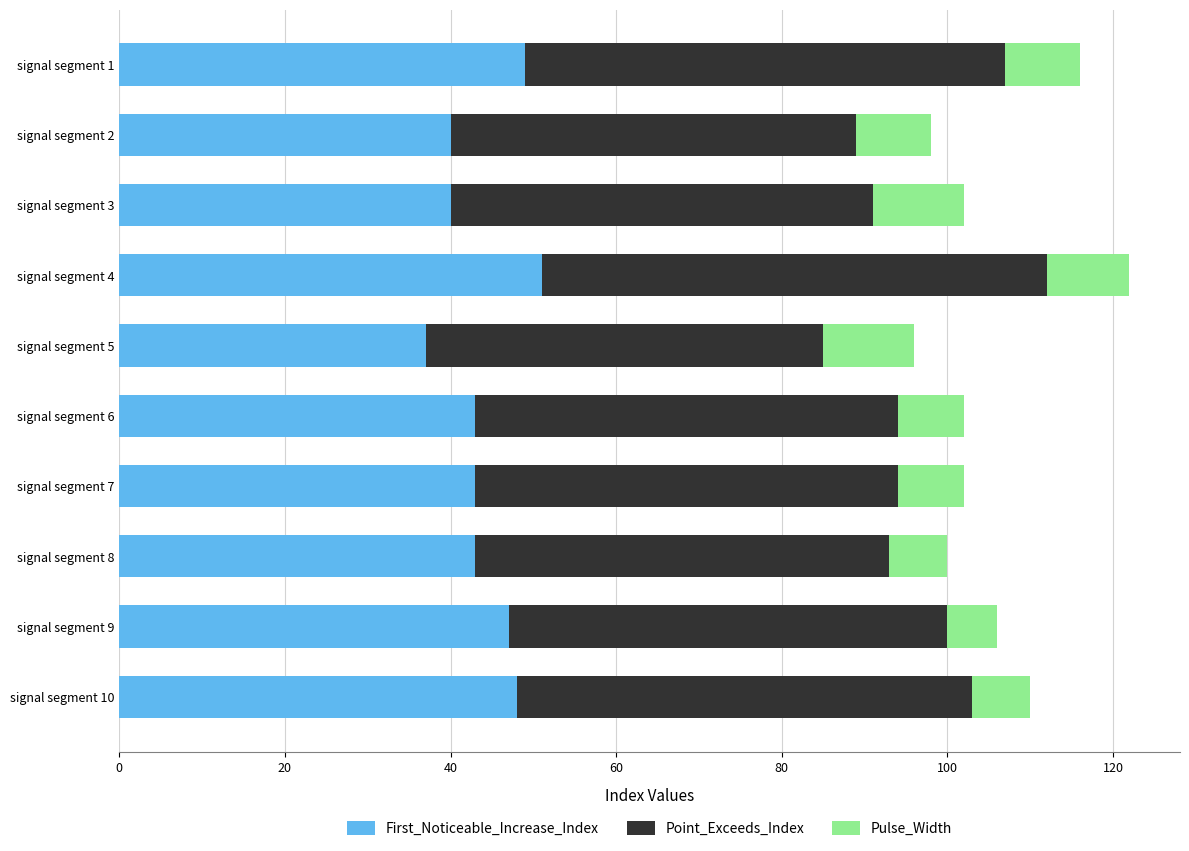

What is the maximum value for First_Noticeable_Increase_Index?

51